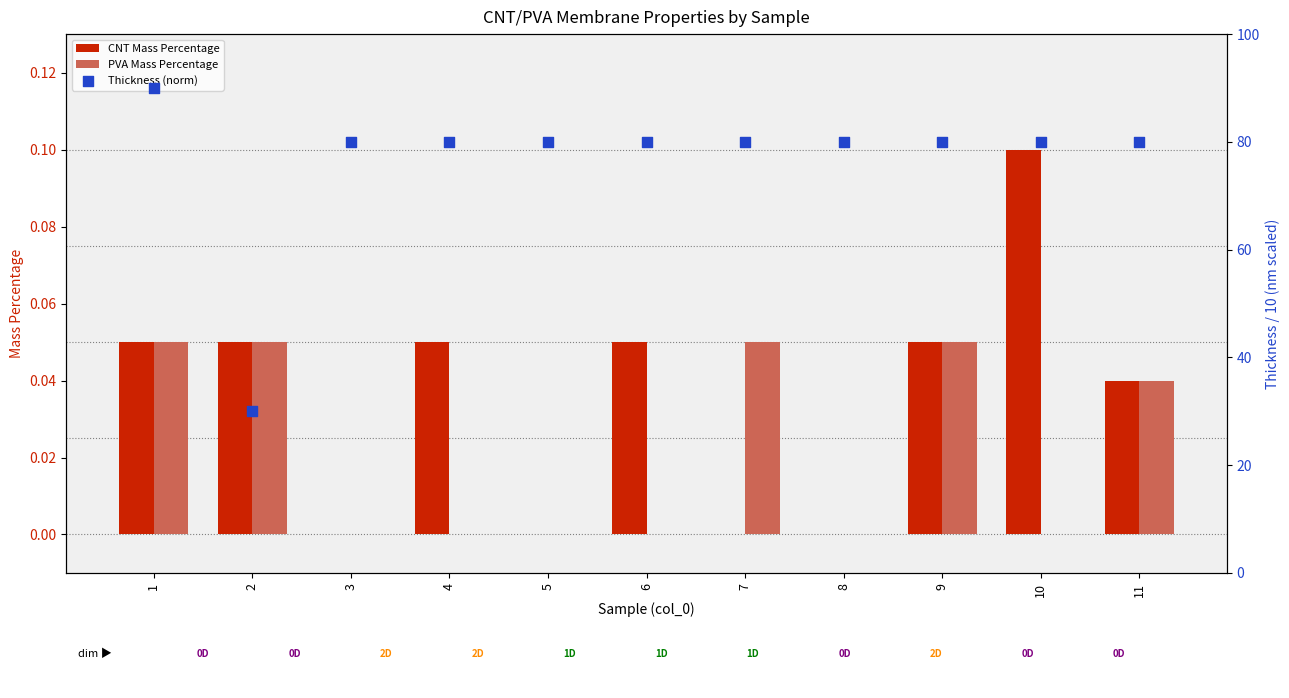

Is the value of CNT Mass Percentage at 10 greater than the value of Thickness (norm) at 6?

No